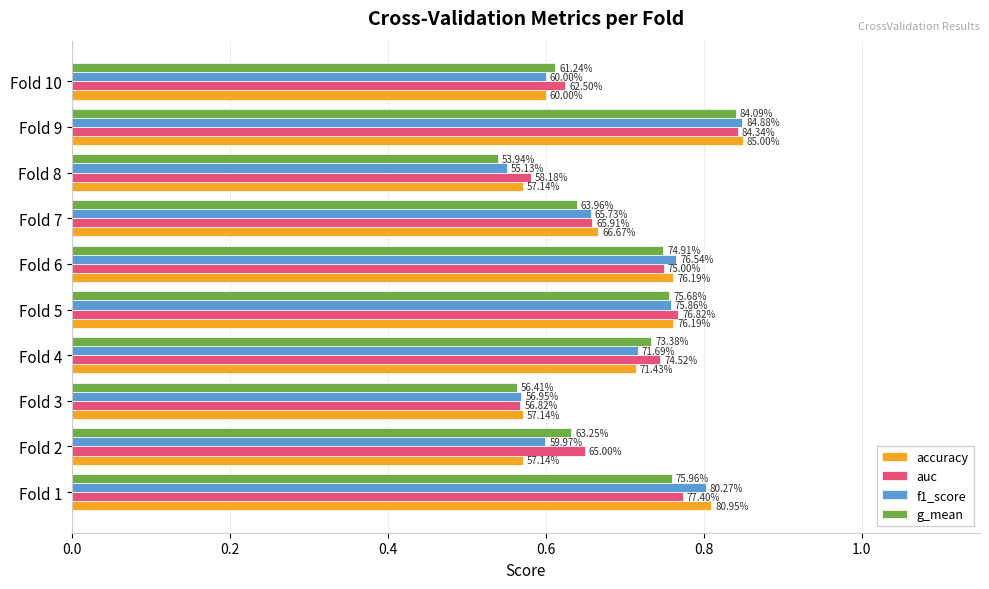

What are all the series names shown in the legend?

accuracy, auc, f1_score, g_mean